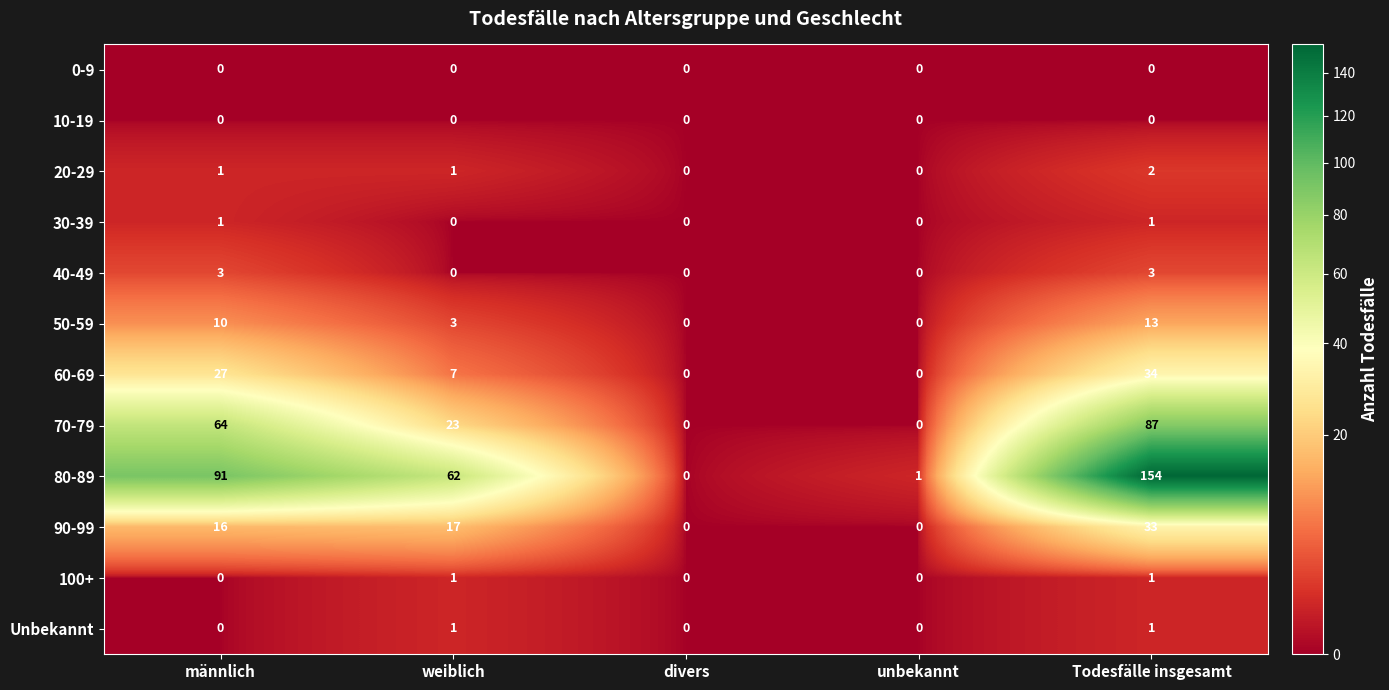

What is the spread (max minus min) of values at männlich?

91